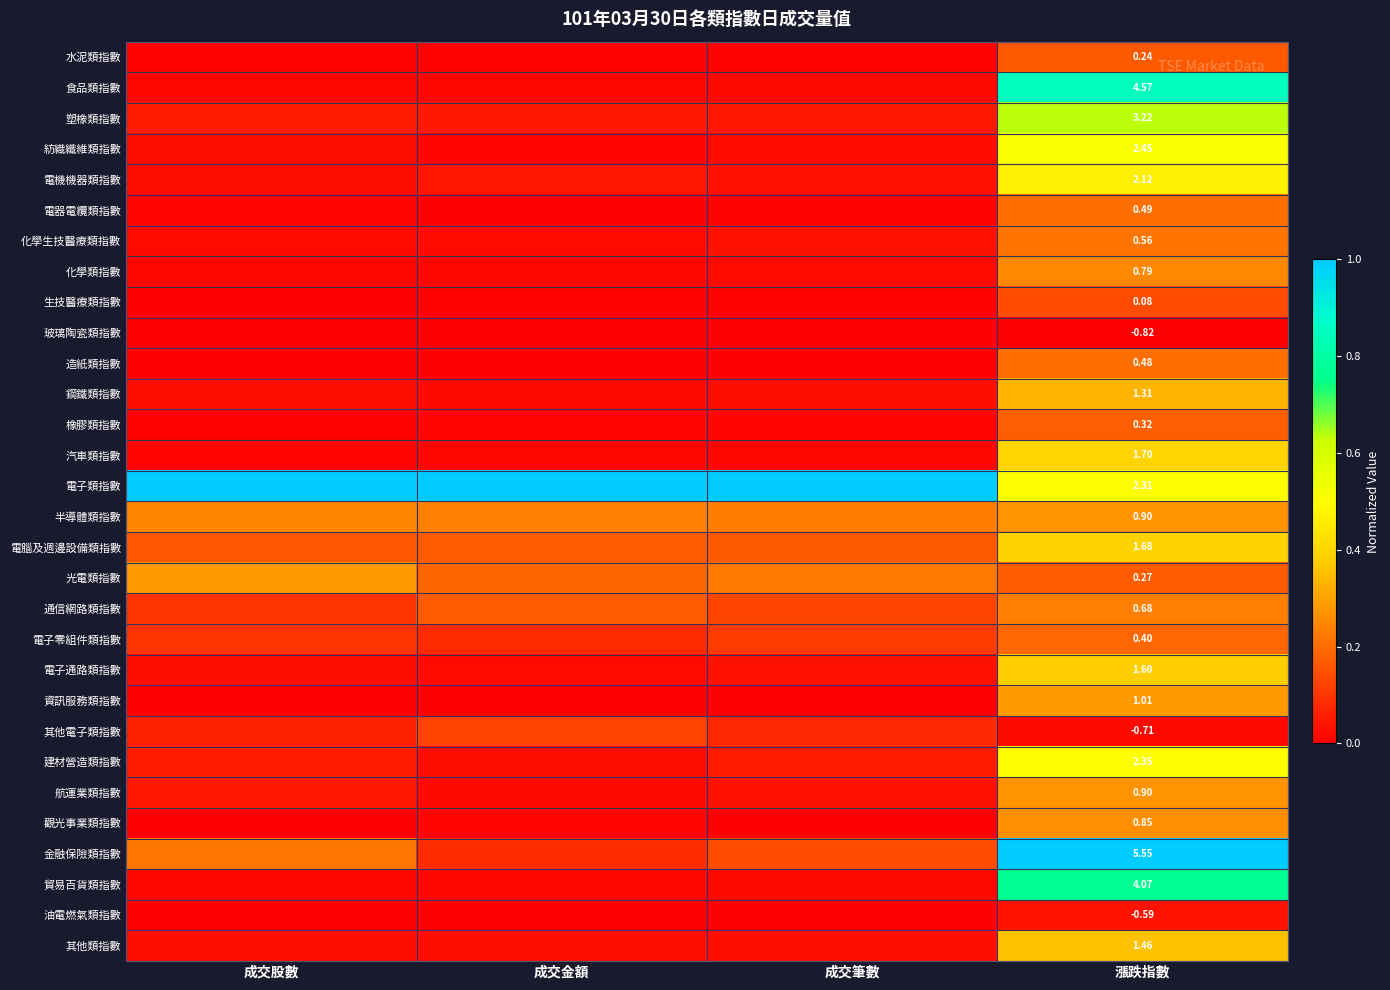

Is it true that 航運業類指數 equals 0.0 at 成交筆數?

False